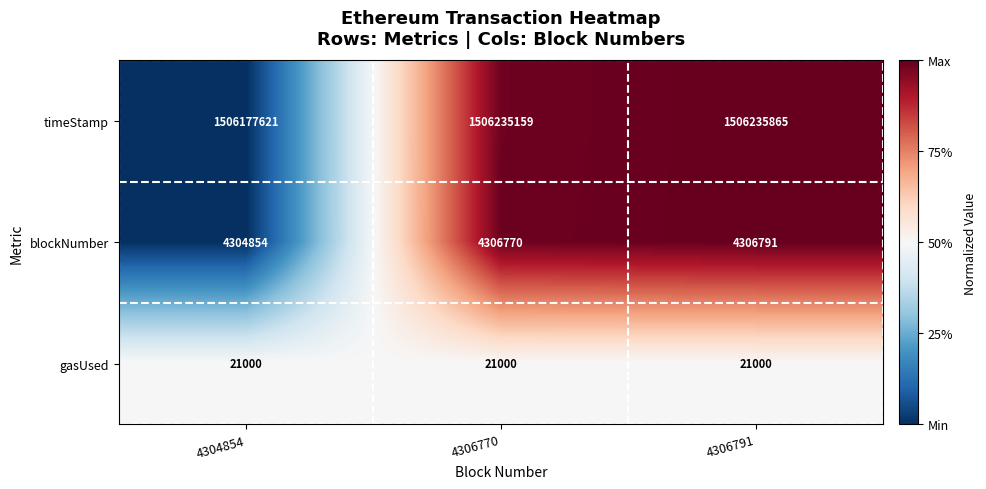

What is the sum of all gasUsed values?

63000